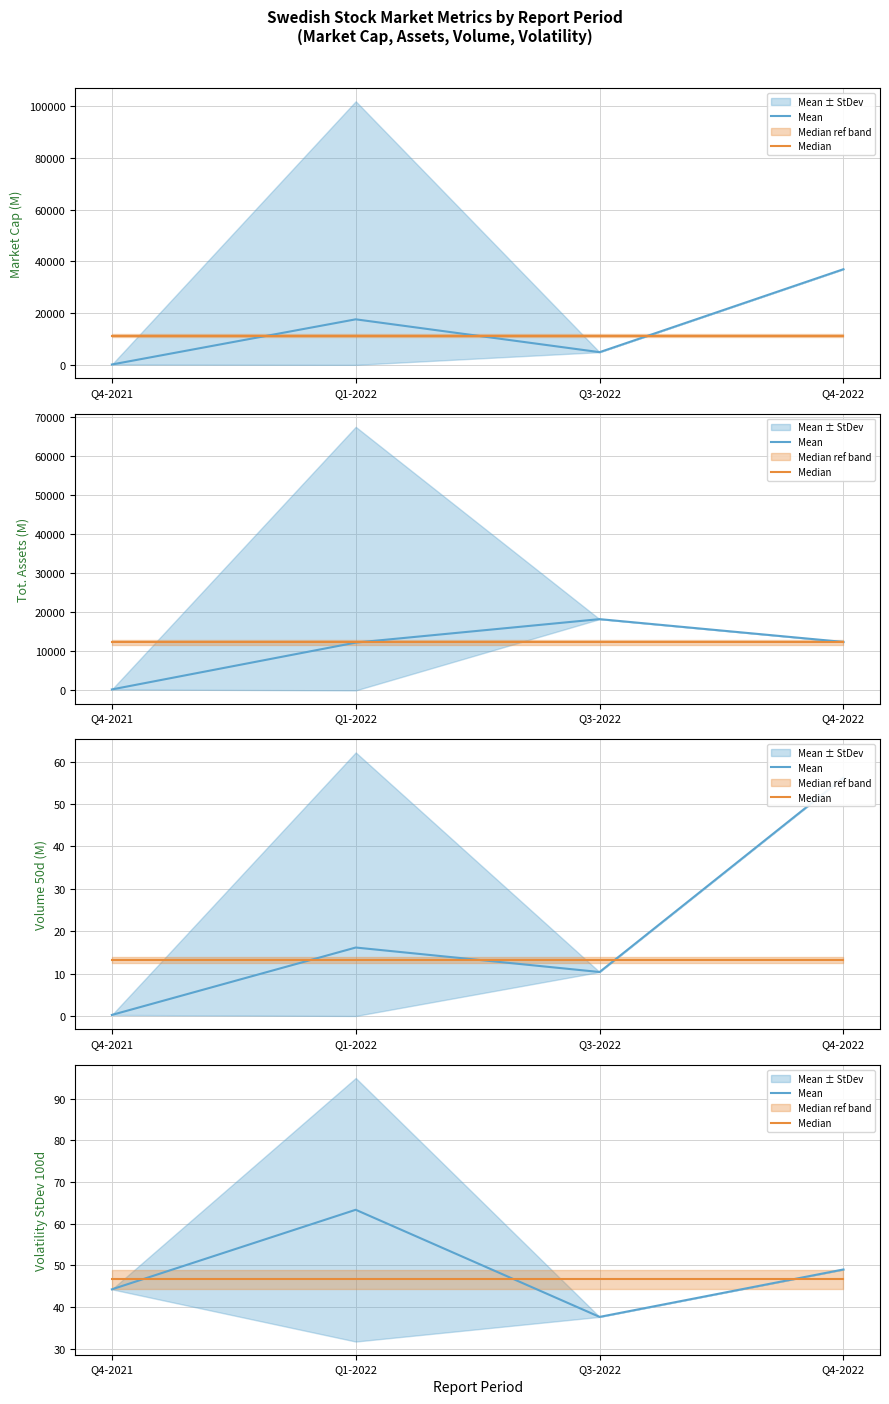

What is the sum of all Median values?

186.6